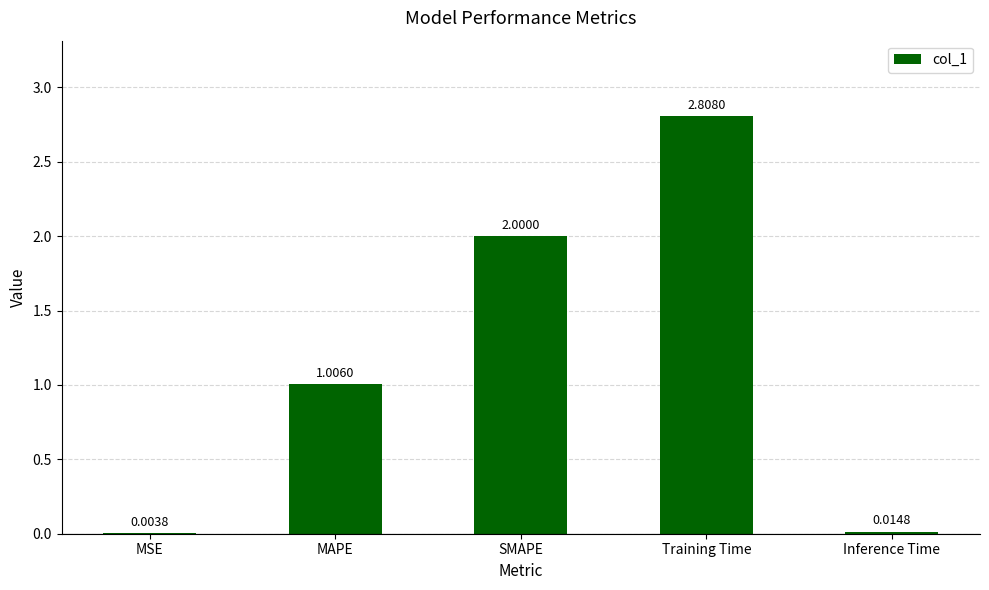

What is the sum of all values?

5.8